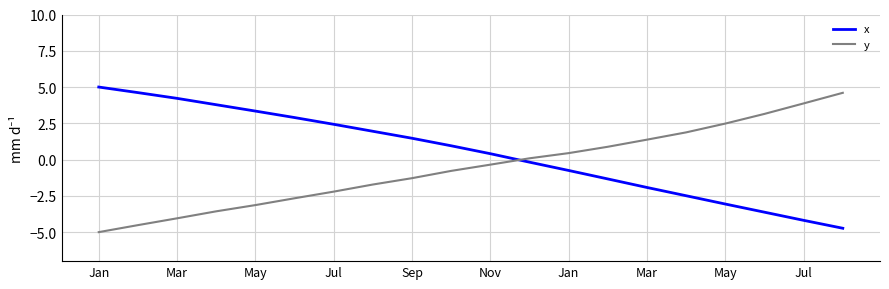

What is the difference between the maximum and minimum values in the x series?

9.7